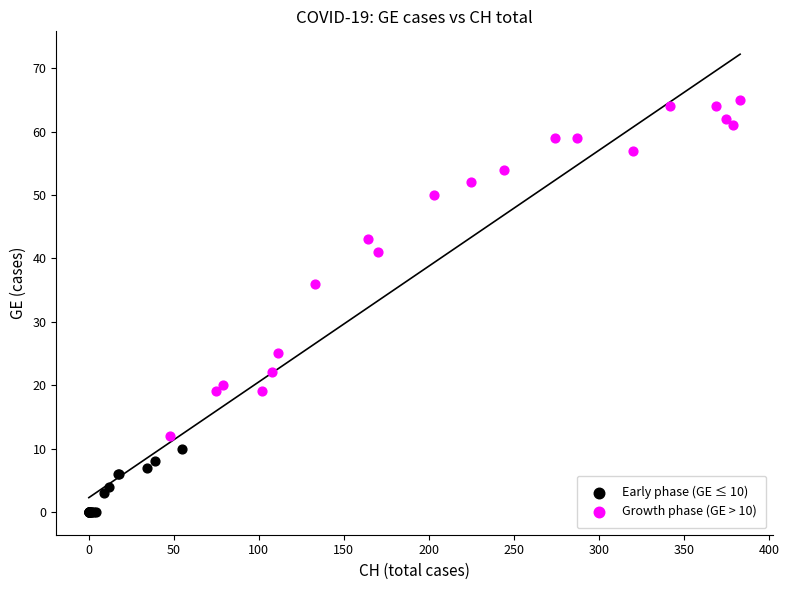

Which series reaches the maximum Y coordinate?

Growth phase (GE > 10)